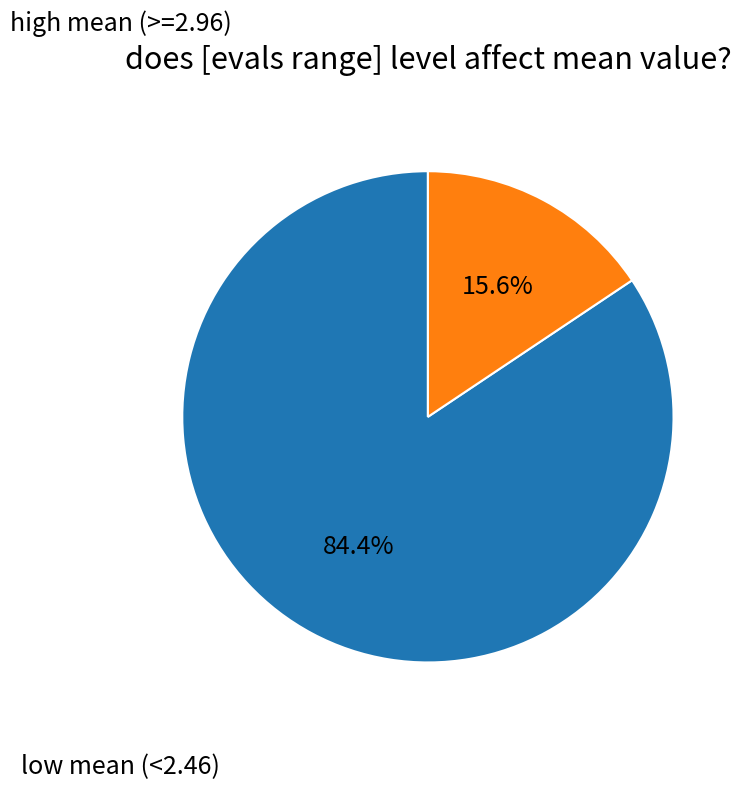

Is there a majority slice in this chart?

Yes